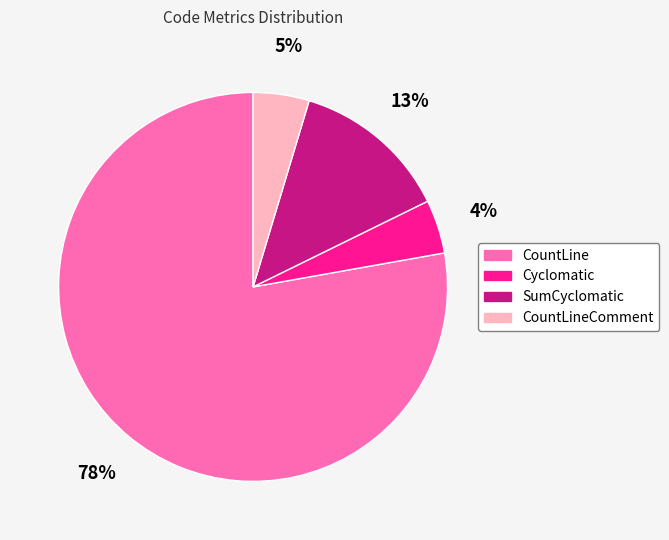

Count the number of slices in the pie.

4